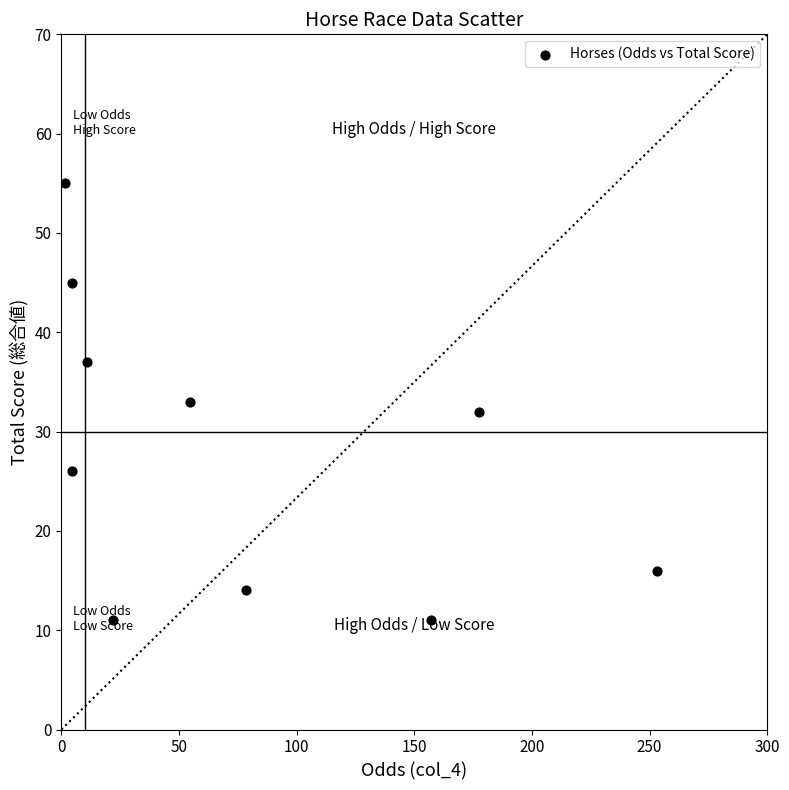

What is the average Y value?

28